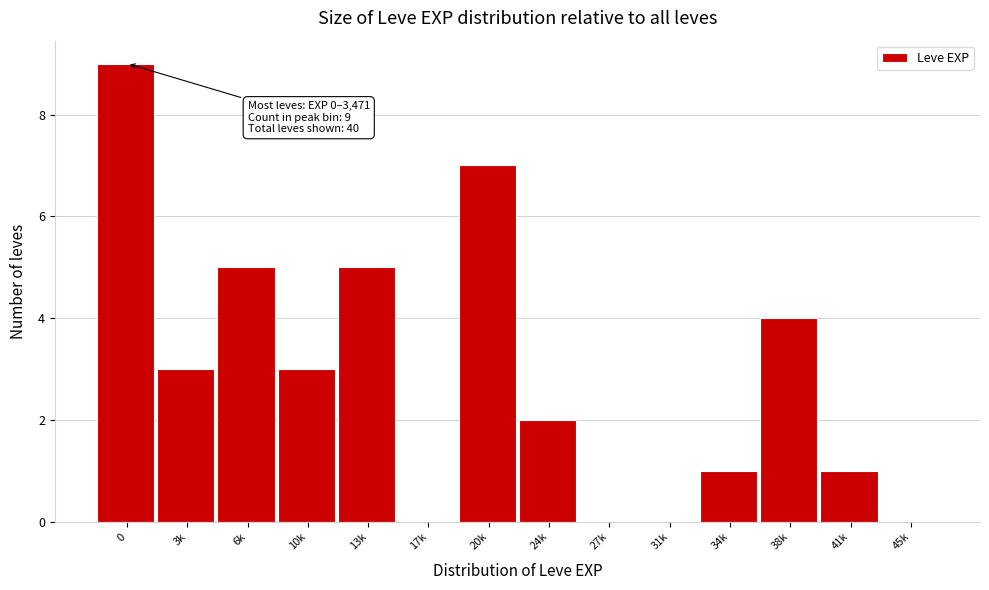

Reading left to right, list all the values displayed in this chart.

0=9	3k=3	6k=5	10k=3	13k=5	17k=0	20k=7	24k=2	27k=0	31k=0	34k=1	38k=4	41k=1	45k=0